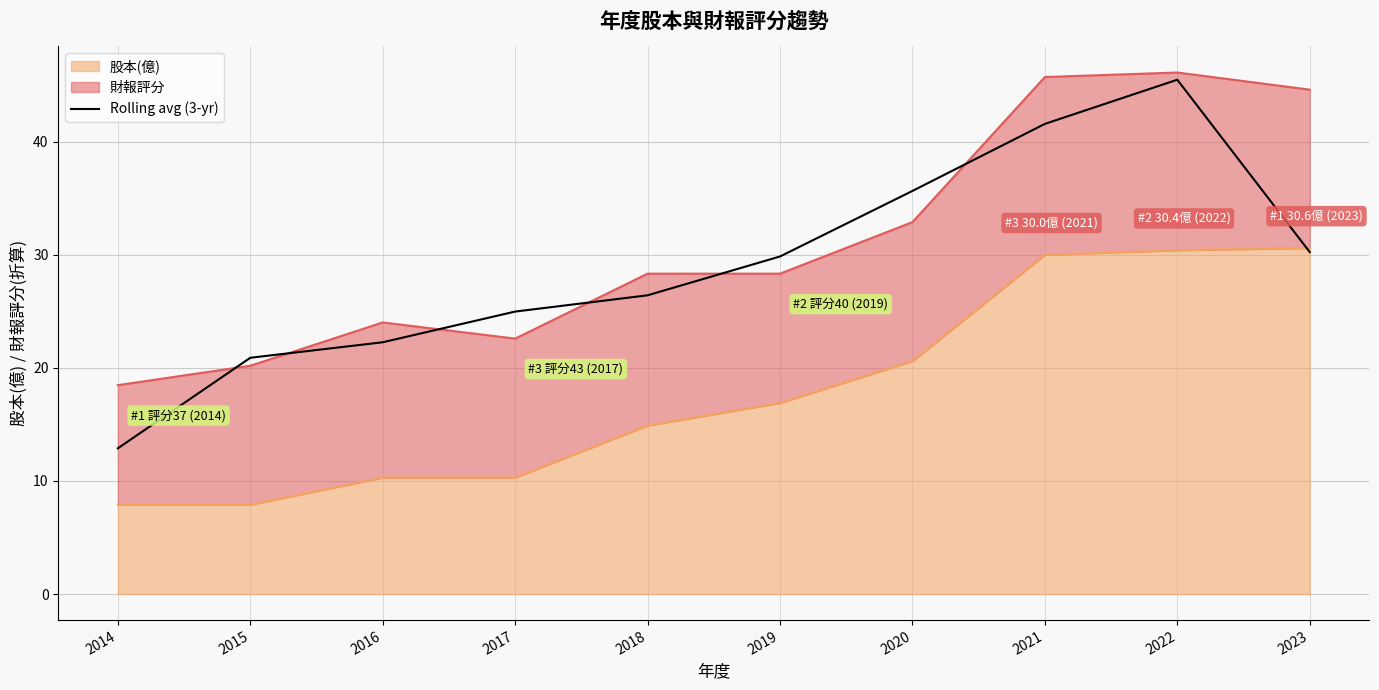

Approximately how many times larger is the value at 2017 compared to 2020?

0.7